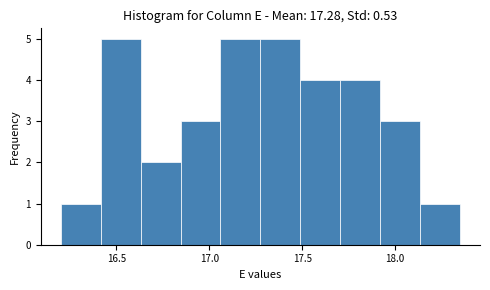

How tall is the bar that spans 16.415 to 16.630 on the x-axis? Neither the bar edges nor the heights are printed on the chart, so give them approximately, as read against the axes.

5